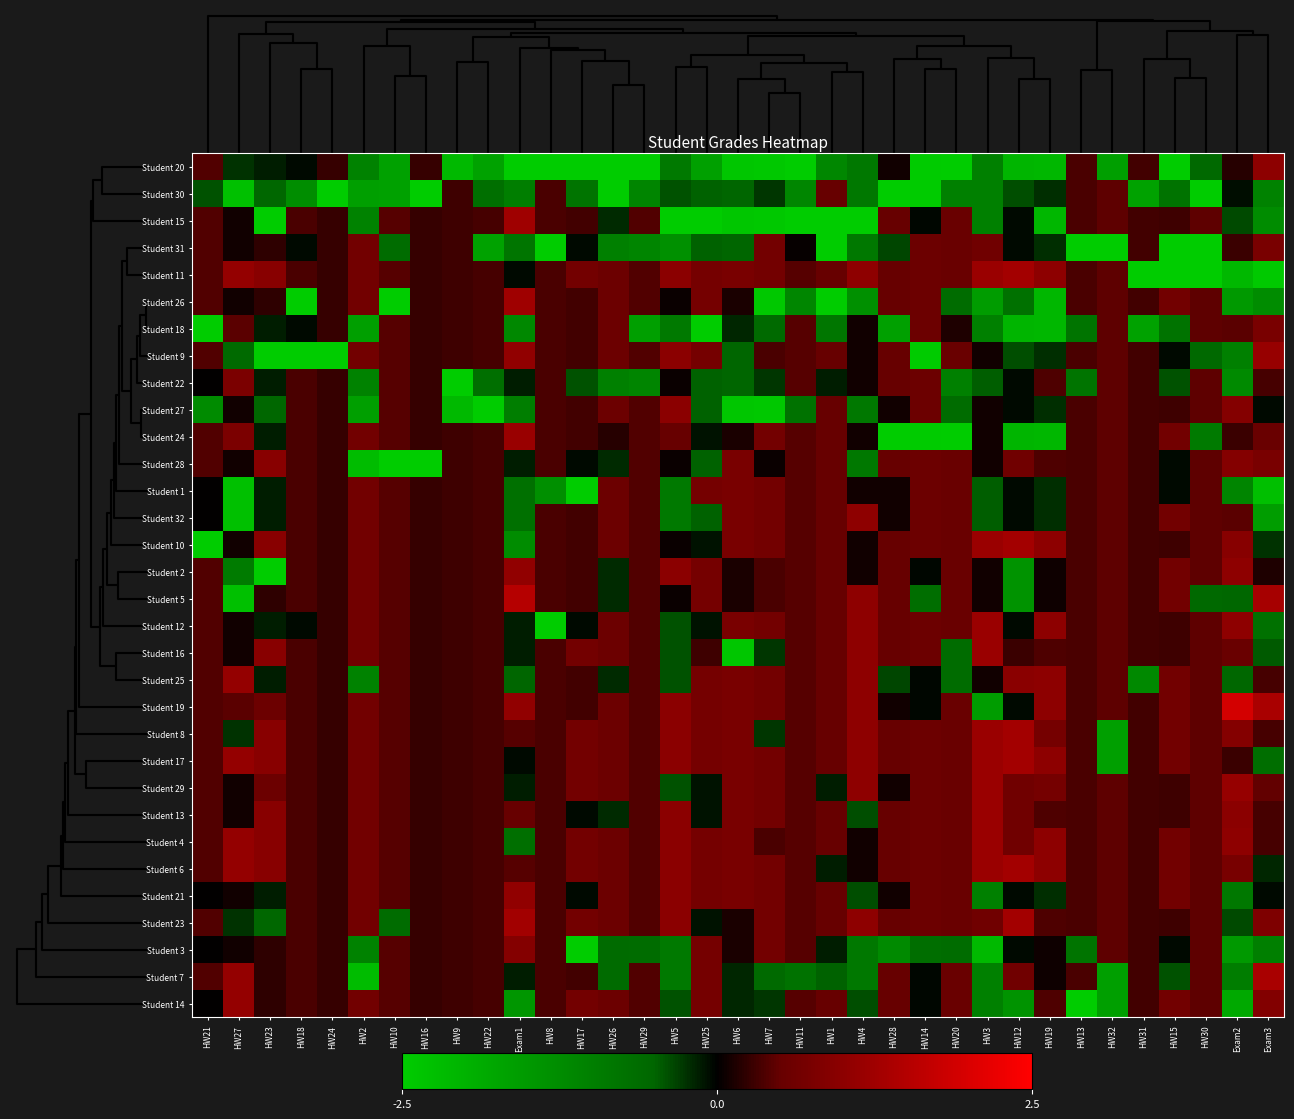

Reading left to right, what are all the values shown in this chart?

Student 20: HW21=0.4	HW27=-0.2	HW23=-0.1	HW18=-0.1	HW24=0.3	HW2=-1.0	HW10=-1.7	HW16=0.3	HW9=-2.1	HW22=-1.7	Exam1=-2.9	HW8=-3.0	HW17=-2.9	HW26=-3.4	HW29=-4.6	HW5=-0.9	HW25=-1.6	HW6=-2.4	HW7=-2.4	HW11=-3.5	HW1=-1.1	HW4=-0.8	HW28=0.1	HW14=-2.5	HW20=-3.3	HW3=-1.0	HW12=-2.0	HW19=-2.1	HW13=0.4	HW32=-1.6	HW31=0.3	HW15=-2.8	HW30=-0.6	Exam2=0.2	Exam3=1.0
Student 30: HW21=-0.4	HW27=-2.3	HW23=-0.5	HW18=-1.3	HW24=-3.9	HW2=-1.6	HW10=-1.7	HW16=-3.9	HW9=0.3	HW22=-0.7	Exam1=-1.0	HW8=0.4	HW17=-0.8	HW26=-3.4	HW29=-1.1	HW5=-0.4	HW25=-0.5	HW6=-0.5	HW7=-0.3	HW11=-1.1	HW1=0.5	HW4=-0.8	HW28=-3.8	HW14=-2.5	HW20=-1.0	HW3=-1.0	HW12=-0.4	HW19=-0.2	HW13=0.4	HW32=0.5	HW31=-1.7	HW15=-0.7	HW30=-2.9	Exam2=-0.1	Exam3=-1.0
Student 15: HW21=0.4	HW27=0.1	HW23=-2.7	HW18=0.4	HW24=0.3	HW2=-1.0	HW10=0.4	HW16=0.3	HW9=0.3	HW22=0.3	Exam1=1.2	HW8=0.4	HW17=0.3	HW26=-0.2	HW29=0.4	HW5=-3.6	HW25=-3.2	HW6=-2.4	HW7=-2.4	HW11=-3.5	HW1=-2.8	HW4=-3.6	HW28=0.5	HW14=-0.0	HW20=0.5	HW3=-1.0	HW12=-0.0	HW19=-2.1	HW13=0.4	HW32=0.5	HW31=0.3	HW15=0.3	HW30=0.5	Exam2=-0.4	Exam3=-1.2
Student 31: HW21=0.4	HW27=0.1	HW23=0.2	HW18=-0.1	HW24=0.3	HW2=0.7	HW10=-0.6	HW16=0.3	HW9=0.3	HW22=-1.7	Exam1=-0.8	HW8=-3.0	HW17=-0.0	HW26=-1.0	HW29=-1.1	HW5=-1.3	HW25=-0.5	HW6=-0.5	HW7=0.7	HW11=0.0	HW1=-2.8	HW4=-0.8	HW28=-0.3	HW14=0.6	HW20=0.5	HW3=0.6	HW12=-0.0	HW19=-0.2	HW13=-4.2	HW32=-3.7	HW31=0.3	HW15=-2.8	HW30=-2.9	Exam2=0.3	Exam3=0.7
Student 11: HW21=0.4	HW27=1.1	HW23=0.9	HW18=0.4	HW24=0.3	HW2=0.7	HW10=0.4	HW16=0.3	HW9=0.3	HW22=0.3	Exam1=-0.0	HW8=0.4	HW17=0.7	HW26=0.6	HW29=0.4	HW5=1.0	HW25=0.7	HW6=0.7	HW7=0.7	HW11=0.4	HW1=0.5	HW4=1.0	HW28=0.5	HW14=0.6	HW20=0.5	HW3=1.2	HW12=1.3	HW19=1.0	HW13=0.4	HW32=0.5	HW31=-4.7	HW15=-2.8	HW30=-2.9	Exam2=-2.1	Exam3=-2.4
Student 26: HW21=0.4	HW27=0.1	HW23=0.2	HW18=-3.7	HW24=0.3	HW2=0.7	HW10=-2.7	HW16=0.3	HW9=0.3	HW22=0.3	Exam1=1.2	HW8=0.4	HW17=0.3	HW26=0.6	HW29=0.4	HW5=0.1	HW25=0.7	HW6=0.1	HW7=-2.4	HW11=-1.1	HW1=-2.8	HW4=-1.3	HW28=0.5	HW14=0.6	HW20=-0.6	HW3=-1.6	HW12=-0.7	HW19=-2.1	HW13=0.4	HW32=0.5	HW31=0.3	HW15=0.7	HW30=0.5	Exam2=-1.5	Exam3=-1.2
Student 18: HW21=-3.7	HW27=0.4	HW23=-0.1	HW18=-0.1	HW24=0.3	HW2=-1.6	HW10=0.4	HW16=0.3	HW9=0.3	HW22=0.3	Exam1=-1.2	HW8=0.4	HW17=0.3	HW26=0.6	HW29=-1.6	HW5=-0.9	HW25=-3.2	HW6=-0.2	HW7=-0.6	HW11=0.4	HW1=-0.8	HW4=0.1	HW28=-1.6	HW14=0.6	HW20=0.1	HW3=-1.0	HW12=-2.0	HW19=-2.1	HW13=-0.8	HW32=0.5	HW31=-1.7	HW15=-0.7	HW30=0.5	Exam2=0.4	Exam3=0.7
Student 9: HW21=0.4	HW27=-0.6	HW23=-2.7	HW18=-3.7	HW24=-3.9	HW2=0.7	HW10=0.4	HW16=0.3	HW9=0.3	HW22=0.3	Exam1=1.1	HW8=0.4	HW17=0.3	HW26=0.6	HW29=0.4	HW5=1.0	HW25=0.7	HW6=-0.5	HW7=0.4	HW11=0.4	HW1=0.5	HW4=0.1	HW28=0.5	HW14=-2.5	HW20=0.5	HW3=0.1	HW12=-0.4	HW19=-0.2	HW13=0.4	HW32=0.5	HW31=0.3	HW15=-0.0	HW30=-0.6	Exam2=-1.0	Exam3=1.1
Student 22: HW21=0.0	HW27=0.8	HW23=-0.1	HW18=0.4	HW24=0.3	HW2=-1.0	HW10=0.4	HW16=0.3	HW9=-4.5	HW22=-0.7	Exam1=-0.1	HW8=0.4	HW17=-0.4	HW26=-1.0	HW29=-1.1	HW5=0.1	HW25=-0.5	HW6=-0.5	HW7=-0.3	HW11=0.4	HW1=-0.1	HW4=0.1	HW28=0.5	HW14=0.6	HW20=-1.0	HW3=-0.5	HW12=-0.0	HW19=0.4	HW13=-0.8	HW32=0.5	HW31=0.3	HW15=-0.4	HW30=0.5	Exam2=-1.2	Exam3=0.3
Student 27: HW21=-1.2	HW27=0.1	HW23=-0.5	HW18=0.4	HW24=0.3	HW2=-1.6	HW10=0.4	HW16=0.3	HW9=-2.1	HW22=-4.7	Exam1=-1.0	HW8=0.4	HW17=0.3	HW26=0.6	HW29=0.4	HW5=1.0	HW25=-0.5	HW6=-2.4	HW7=-2.4	HW11=-0.7	HW1=0.5	HW4=-0.8	HW28=0.1	HW14=0.6	HW20=-0.6	HW3=0.1	HW12=-0.0	HW19=-0.2	HW13=0.4	HW32=0.5	HW31=0.3	HW15=0.3	HW30=0.5	Exam2=0.9	Exam3=-0.1
Student 24: HW21=0.4	HW27=0.8	HW23=-0.1	HW18=0.4	HW24=0.3	HW2=0.7	HW10=0.4	HW16=0.3	HW9=0.3	HW22=0.3	Exam1=1.2	HW8=0.4	HW17=0.3	HW26=0.2	HW29=0.4	HW5=0.5	HW25=-0.1	HW6=0.1	HW7=0.7	HW11=0.4	HW1=0.5	HW4=0.1	HW28=-2.9	HW14=-2.5	HW20=-3.3	HW3=0.1	HW12=-2.0	HW19=-2.1	HW13=0.4	HW32=0.5	HW31=0.3	HW15=0.7	HW30=-0.9	Exam2=0.3	Exam3=0.5
Student 28: HW21=0.4	HW27=0.1	HW23=0.9	HW18=0.4	HW24=0.3	HW2=-2.2	HW10=-3.7	HW16=-3.9	HW9=0.3	HW22=0.3	Exam1=-0.1	HW8=0.4	HW17=-0.0	HW26=-0.2	HW29=0.4	HW5=0.1	HW25=-0.5	HW6=0.7	HW7=0.0	HW11=0.4	HW1=0.5	HW4=-0.8	HW28=0.5	HW14=0.6	HW20=0.5	HW3=0.1	HW12=0.6	HW19=0.4	HW13=0.4	HW32=0.5	HW31=0.3	HW15=-0.0	HW30=0.5	Exam2=0.9	Exam3=0.7
Student 1: HW21=0.0	HW27=-2.3	HW23=-0.1	HW18=0.4	HW24=0.3	HW2=0.7	HW10=0.4	HW16=0.3	HW9=0.3	HW22=0.3	Exam1=-0.7	HW8=-1.3	HW17=-2.9	HW26=0.6	HW29=0.4	HW5=-0.9	HW25=0.7	HW6=0.7	HW7=0.7	HW11=0.4	HW1=0.5	HW4=0.1	HW28=0.1	HW14=0.6	HW20=0.5	HW3=-0.5	HW12=-0.0	HW19=-0.2	HW13=0.4	HW32=0.5	HW31=0.3	HW15=-0.0	HW30=0.5	Exam2=-1.1	Exam3=-2.2
Student 32: HW21=0.0	HW27=-2.3	HW23=-0.1	HW18=0.4	HW24=0.3	HW2=0.7	HW10=0.4	HW16=0.3	HW9=0.3	HW22=0.3	Exam1=-0.7	HW8=0.4	HW17=0.3	HW26=0.6	HW29=0.4	HW5=-0.9	HW25=-0.5	HW6=0.7	HW7=0.7	HW11=0.4	HW1=0.5	HW4=1.0	HW28=0.1	HW14=0.6	HW20=0.5	HW3=-0.5	HW12=-0.0	HW19=-0.2	HW13=0.4	HW32=0.5	HW31=0.3	HW15=0.7	HW30=0.5	Exam2=0.4	Exam3=-1.6
Student 10: HW21=-3.7	HW27=0.1	HW23=0.9	HW18=0.4	HW24=0.3	HW2=0.7	HW10=0.4	HW16=0.3	HW9=0.3	HW22=0.3	Exam1=-1.2	HW8=0.4	HW17=0.3	HW26=0.6	HW29=0.4	HW5=0.1	HW25=-0.1	HW6=0.7	HW7=0.7	HW11=0.4	HW1=0.5	HW4=0.1	HW28=0.5	HW14=0.6	HW20=0.5	HW3=1.2	HW12=1.3	HW19=1.0	HW13=0.4	HW32=0.5	HW31=0.3	HW15=0.3	HW30=0.5	Exam2=0.9	Exam3=-0.2
Student 2: HW21=0.4	HW27=-0.9	HW23=-2.7	HW18=0.4	HW24=0.3	HW2=0.7	HW10=0.4	HW16=0.3	HW9=0.3	HW22=0.3	Exam1=1.1	HW8=0.4	HW17=0.3	HW26=-0.2	HW29=0.4	HW5=1.0	HW25=0.7	HW6=0.1	HW7=0.4	HW11=0.4	HW1=0.5	HW4=0.1	HW28=0.5	HW14=-0.0	HW20=0.5	HW3=0.1	HW12=-1.4	HW19=0.1	HW13=0.4	HW32=0.5	HW31=0.3	HW15=0.7	HW30=0.5	Exam2=1.0	Exam3=0.1
Student 5: HW21=0.4	HW27=-2.3	HW23=0.2	HW18=0.4	HW24=0.3	HW2=0.7	HW10=0.4	HW16=0.3	HW9=0.3	HW22=0.3	Exam1=1.5	HW8=0.4	HW17=0.3	HW26=-0.2	HW29=0.4	HW5=0.1	HW25=0.7	HW6=0.1	HW7=0.4	HW11=0.4	HW1=0.5	HW4=1.0	HW28=0.5	HW14=-0.6	HW20=0.5	HW3=0.1	HW12=-1.4	HW19=0.1	HW13=0.4	HW32=0.5	HW31=0.3	HW15=0.7	HW30=-0.6	Exam2=-0.5	Exam3=1.3
Student 12: HW21=0.4	HW27=0.1	HW23=-0.1	HW18=-0.1	HW24=0.3	HW2=0.7	HW10=0.4	HW16=0.3	HW9=0.3	HW22=0.3	Exam1=-0.1	HW8=-3.0	HW17=-0.0	HW26=0.6	HW29=0.4	HW5=-0.4	HW25=-0.1	HW6=0.7	HW7=0.7	HW11=0.4	HW1=0.5	HW4=1.0	HW28=0.5	HW14=0.6	HW20=0.5	HW3=1.2	HW12=-0.0	HW19=1.0	HW13=0.4	HW32=0.5	HW31=0.3	HW15=0.3	HW30=0.5	Exam2=1.0	Exam3=-0.7
Student 16: HW21=0.4	HW27=0.1	HW23=0.9	HW18=0.4	HW24=0.3	HW2=0.7	HW10=0.4	HW16=0.3	HW9=0.3	HW22=0.3	Exam1=-0.1	HW8=0.4	HW17=0.7	HW26=0.6	HW29=0.4	HW5=-0.4	HW25=0.3	HW6=-2.4	HW7=-0.3	HW11=0.4	HW1=0.5	HW4=1.0	HW28=0.5	HW14=0.6	HW20=-0.6	HW3=1.2	HW12=0.3	HW19=0.4	HW13=0.4	HW32=0.5	HW31=0.3	HW15=0.3	HW30=0.5	Exam2=0.5	Exam3=-0.4
Student 25: HW21=0.4	HW27=1.1	HW23=-0.1	HW18=0.4	HW24=0.3	HW2=-1.0	HW10=0.4	HW16=0.3	HW9=0.3	HW22=0.3	Exam1=-0.5	HW8=0.4	HW17=0.3	HW26=-0.2	HW29=0.4	HW5=-0.4	HW25=0.7	HW6=0.7	HW7=0.7	HW11=0.4	HW1=0.5	HW4=1.0	HW28=-0.3	HW14=-0.0	HW20=-0.6	HW3=0.1	HW12=1.0	HW19=1.0	HW13=0.4	HW32=0.5	HW31=-1.2	HW15=0.7	HW30=0.5	Exam2=-0.5	Exam3=0.3
Student 19: HW21=0.4	HW27=0.4	HW23=0.6	HW18=0.4	HW24=0.3	HW2=0.7	HW10=0.4	HW16=0.3	HW9=0.3	HW22=0.3	Exam1=1.1	HW8=0.4	HW17=0.3	HW26=0.6	HW29=0.4	HW5=1.0	HW25=0.7	HW6=0.7	HW7=0.7	HW11=0.4	HW1=0.5	HW4=1.0	HW28=0.1	HW14=-0.0	HW20=0.5	HW3=-1.6	HW12=-0.0	HW19=1.0	HW13=0.4	HW32=0.5	HW31=0.3	HW15=0.7	HW30=0.5	Exam2=1.9	Exam3=1.4
Student 8: HW21=0.4	HW27=-0.2	HW23=0.9	HW18=0.4	HW24=0.3	HW2=0.7	HW10=0.4	HW16=0.3	HW9=0.3	HW22=0.3	Exam1=0.4	HW8=0.4	HW17=0.7	HW26=0.6	HW29=0.4	HW5=1.0	HW25=0.7	HW6=0.7	HW7=-0.3	HW11=0.4	HW1=0.5	HW4=1.0	HW28=0.5	HW14=0.6	HW20=0.5	HW3=1.2	HW12=1.3	HW19=0.7	HW13=0.4	HW32=-1.6	HW31=0.3	HW15=0.7	HW30=0.5	Exam2=0.9	Exam3=0.3
Student 17: HW21=0.4	HW27=1.1	HW23=0.9	HW18=0.4	HW24=0.3	HW2=0.7	HW10=0.4	HW16=0.3	HW9=0.3	HW22=0.3	Exam1=-0.0	HW8=0.4	HW17=0.7	HW26=0.6	HW29=0.4	HW5=1.0	HW25=0.7	HW6=0.7	HW7=0.7	HW11=0.4	HW1=0.5	HW4=1.0	HW28=0.5	HW14=0.6	HW20=0.5	HW3=1.2	HW12=1.3	HW19=1.0	HW13=0.4	HW32=-1.6	HW31=0.3	HW15=0.7	HW30=0.5	Exam2=0.3	Exam3=-0.6
Student 29: HW21=0.4	HW27=0.1	HW23=0.6	HW18=0.4	HW24=0.3	HW2=0.7	HW10=0.4	HW16=0.3	HW9=0.3	HW22=0.3	Exam1=-0.1	HW8=0.4	HW17=0.7	HW26=0.6	HW29=0.4	HW5=-0.4	HW25=-0.1	HW6=0.7	HW7=0.7	HW11=0.4	HW1=-0.1	HW4=1.0	HW28=0.1	HW14=0.6	HW20=0.5	HW3=1.2	HW12=0.6	HW19=0.7	HW13=0.4	HW32=0.5	HW31=0.3	HW15=0.3	HW30=0.5	Exam2=1.1	Exam3=0.5
Student 13: HW21=0.4	HW27=0.1	HW23=0.9	HW18=0.4	HW24=0.3	HW2=0.7	HW10=0.4	HW16=0.3	HW9=0.3	HW22=0.3	Exam1=0.5	HW8=0.4	HW17=-0.0	HW26=-0.2	HW29=0.4	HW5=1.0	HW25=-0.1	HW6=0.7	HW7=0.7	HW11=0.4	HW1=0.5	HW4=-0.4	HW28=0.5	HW14=0.6	HW20=0.5	HW3=1.2	HW12=0.6	HW19=0.4	HW13=0.4	HW32=0.5	HW31=0.3	HW15=0.3	HW30=0.5	Exam2=1.0	Exam3=0.3
Student 4: HW21=0.4	HW27=1.1	HW23=0.9	HW18=0.4	HW24=0.3	HW2=0.7	HW10=0.4	HW16=0.3	HW9=0.3	HW22=0.3	Exam1=-0.7	HW8=0.4	HW17=0.7	HW26=0.6	HW29=0.4	HW5=1.0	HW25=0.7	HW6=0.7	HW7=0.4	HW11=0.4	HW1=0.5	HW4=0.1	HW28=0.5	HW14=0.6	HW20=0.5	HW3=1.2	HW12=0.6	HW19=1.0	HW13=0.4	HW32=0.5	HW31=0.3	HW15=0.7	HW30=0.5	Exam2=1.0	Exam3=0.3
Student 6: HW21=0.4	HW27=1.1	HW23=0.9	HW18=0.4	HW24=0.3	HW2=0.7	HW10=0.4	HW16=0.3	HW9=0.3	HW22=0.3	Exam1=0.4	HW8=0.4	HW17=0.7	HW26=0.6	HW29=0.4	HW5=1.0	HW25=0.7	HW6=0.7	HW7=0.7	HW11=0.4	HW1=-0.1	HW4=0.1	HW28=0.5	HW14=0.6	HW20=0.5	HW3=1.2	HW12=1.3	HW19=1.0	HW13=0.4	HW32=0.5	HW31=0.3	HW15=0.7	HW30=0.5	Exam2=0.7	Exam3=-0.2
Student 21: HW21=0.0	HW27=0.1	HW23=-0.1	HW18=0.4	HW24=0.3	HW2=0.7	HW10=0.4	HW16=0.3	HW9=0.3	HW22=0.3	Exam1=1.1	HW8=0.4	HW17=-0.0	HW26=0.6	HW29=0.4	HW5=1.0	HW25=0.7	HW6=0.7	HW7=0.7	HW11=0.4	HW1=0.5	HW4=-0.4	HW28=0.1	HW14=0.6	HW20=0.5	HW3=-1.0	HW12=-0.0	HW19=-0.2	HW13=0.4	HW32=0.5	HW31=0.3	HW15=0.7	HW30=0.5	Exam2=-0.9	Exam3=-0.1
Student 23: HW21=0.4	HW27=-0.2	HW23=-0.5	HW18=0.4	HW24=0.3	HW2=0.7	HW10=-0.6	HW16=0.3	HW9=0.3	HW22=0.3	Exam1=1.3	HW8=0.4	HW17=0.7	HW26=0.6	HW29=0.4	HW5=1.0	HW25=-0.1	HW6=0.1	HW7=0.7	HW11=0.4	HW1=0.5	HW4=1.0	HW28=0.5	HW14=0.6	HW20=0.5	HW3=0.6	HW12=1.3	HW19=0.4	HW13=0.4	HW32=0.5	HW31=0.3	HW15=0.3	HW30=0.5	Exam2=-0.4	Exam3=0.8
Student 3: HW21=0.0	HW27=0.1	HW23=0.2	HW18=0.4	HW24=0.3	HW2=-1.0	HW10=0.4	HW16=0.3	HW9=0.3	HW22=0.3	Exam1=0.9	HW8=0.4	HW17=-2.9	HW26=-0.6	HW29=-0.6	HW5=-0.9	HW25=0.7	HW6=0.1	HW7=0.7	HW11=0.4	HW1=-0.1	HW4=-0.8	HW28=-1.2	HW14=-0.6	HW20=-0.6	HW3=-2.1	HW12=-0.0	HW19=0.1	HW13=-0.8	HW32=0.5	HW31=0.3	HW15=-0.0	HW30=0.5	Exam2=-1.5	Exam3=-1.0
Student 7: HW21=0.4	HW27=1.1	HW23=0.2	HW18=0.4	HW24=0.3	HW2=-2.2	HW10=0.4	HW16=0.3	HW9=0.3	HW22=0.3	Exam1=-0.1	HW8=0.4	HW17=0.3	HW26=-0.6	HW29=0.4	HW5=-0.9	HW25=0.7	HW6=-0.2	HW7=-0.6	HW11=-0.7	HW1=-0.5	HW4=-0.8	HW28=0.5	HW14=-0.0	HW20=0.5	HW3=-1.0	HW12=0.6	HW19=0.1	HW13=0.4	HW32=-1.6	HW31=0.3	HW15=-0.4	HW30=0.5	Exam2=-1.0	Exam3=1.4
Student 14: HW21=0.0	HW27=1.1	HW23=0.2	HW18=0.4	HW24=0.3	HW2=0.7	HW10=0.4	HW16=0.3	HW9=0.3	HW22=0.3	Exam1=-1.4	HW8=0.4	HW17=0.7	HW26=0.6	HW29=0.4	HW5=-0.4	HW25=0.7	HW6=-0.2	HW7=-0.3	HW11=0.4	HW1=0.5	HW4=-0.4	HW28=0.5	HW14=-0.0	HW20=0.5	HW3=-1.0	HW12=-1.4	HW19=0.4	HW13=-3.0	HW32=-1.6	HW31=0.3	HW15=0.7	HW30=0.5	Exam2=-1.8	Exam3=0.9